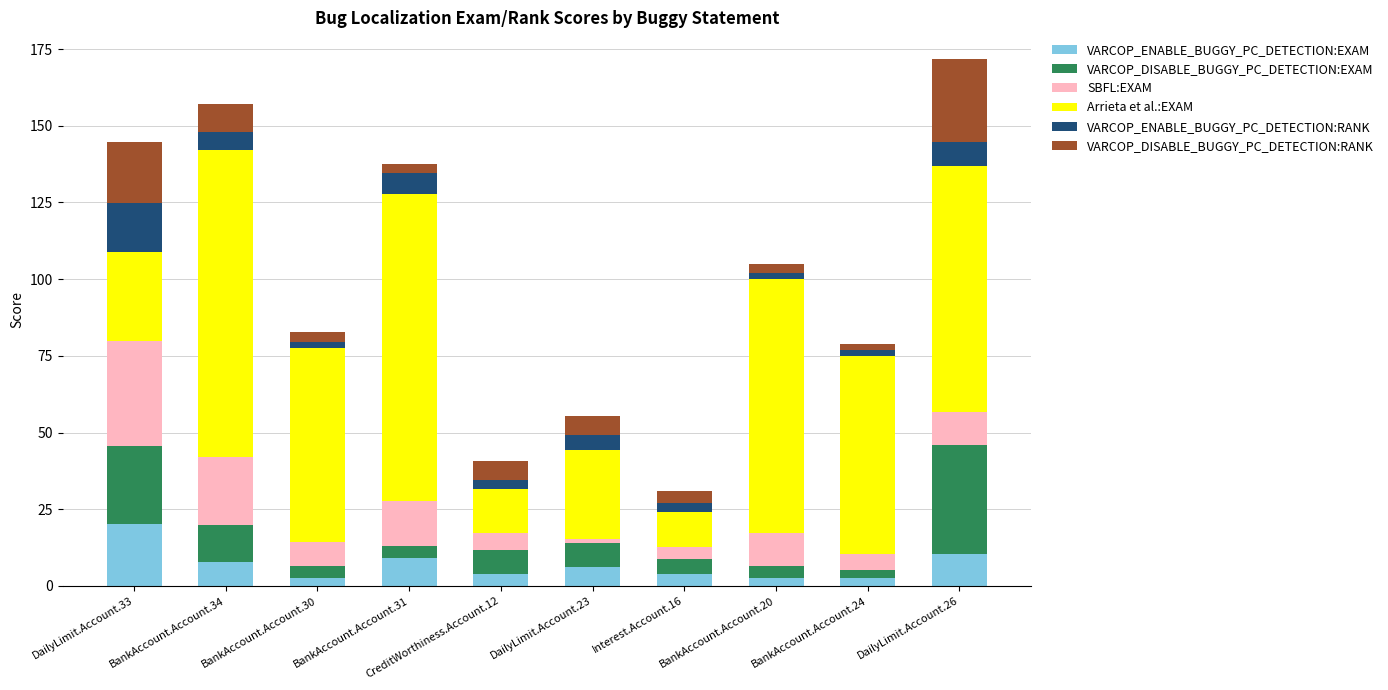

Is it true that VARCOP_ENABLE_BUGGY_PC_DETECTION:EXAM equals 6.3 at DailyLimit.Account.23?

True